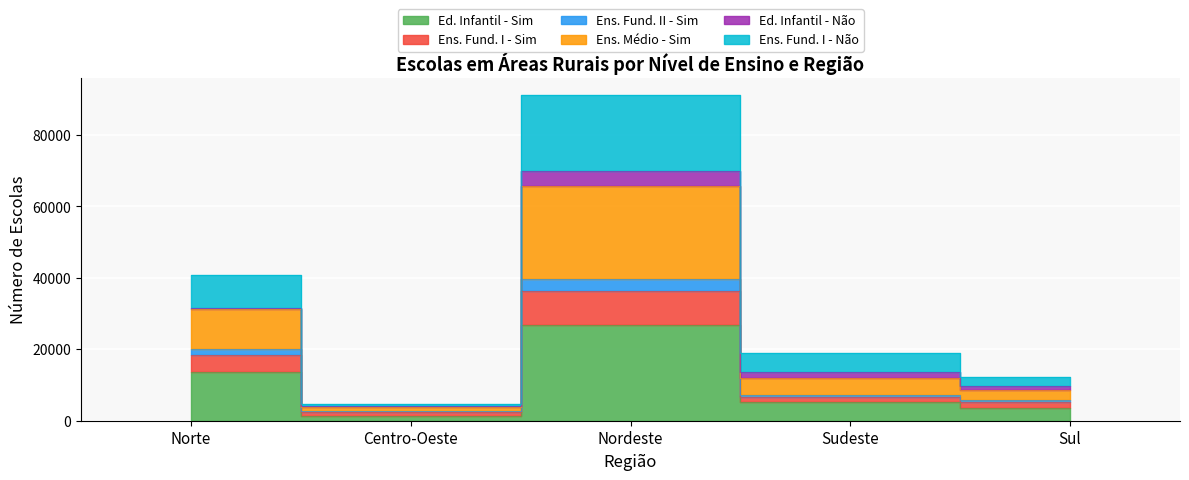

Between Centro-Oeste and Sul, which is larger?

Sul